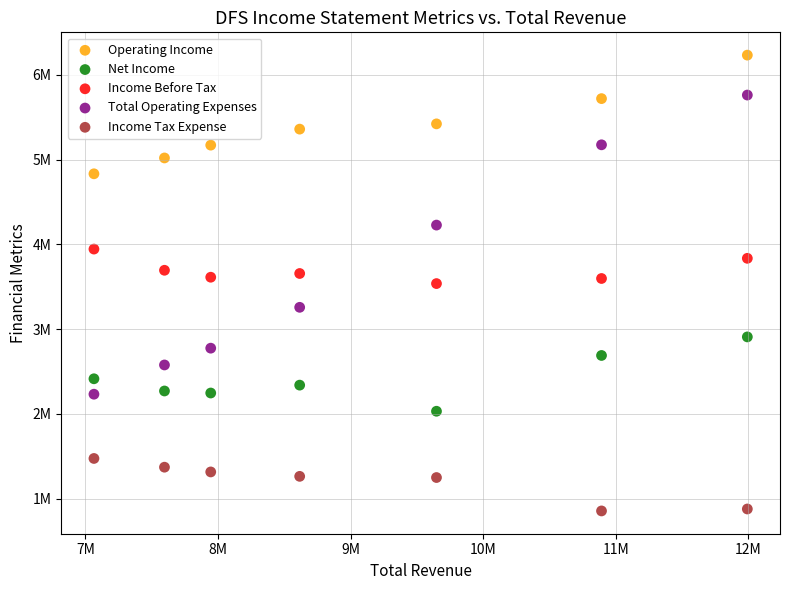

What are all the series names shown in the legend?

Operating Income, Net Income, Income Before Tax, Total Operating Expenses, Income Tax Expense